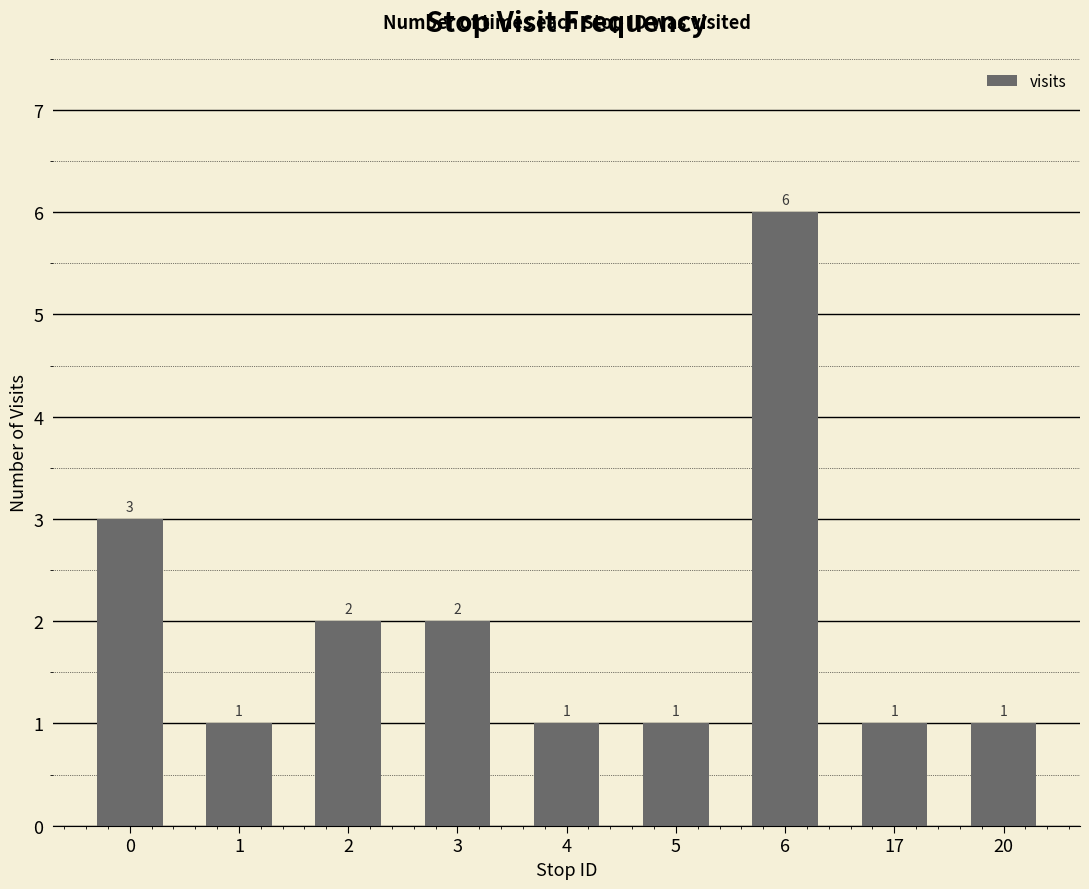

Which label corresponds to the largest value in the chart?

6